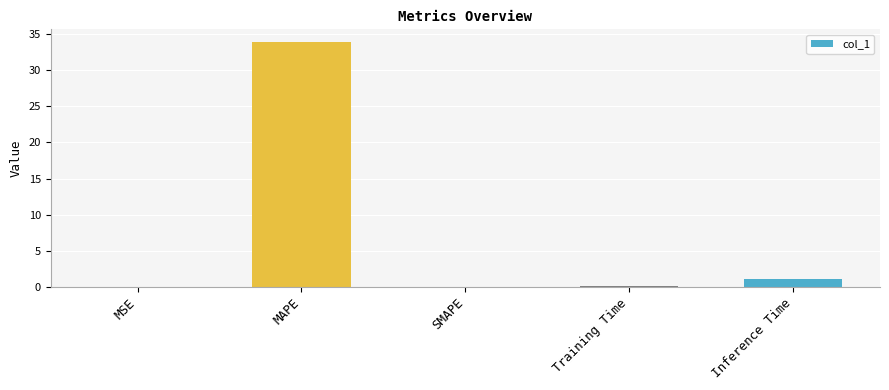

What value does the data have at MAPE?

34.0